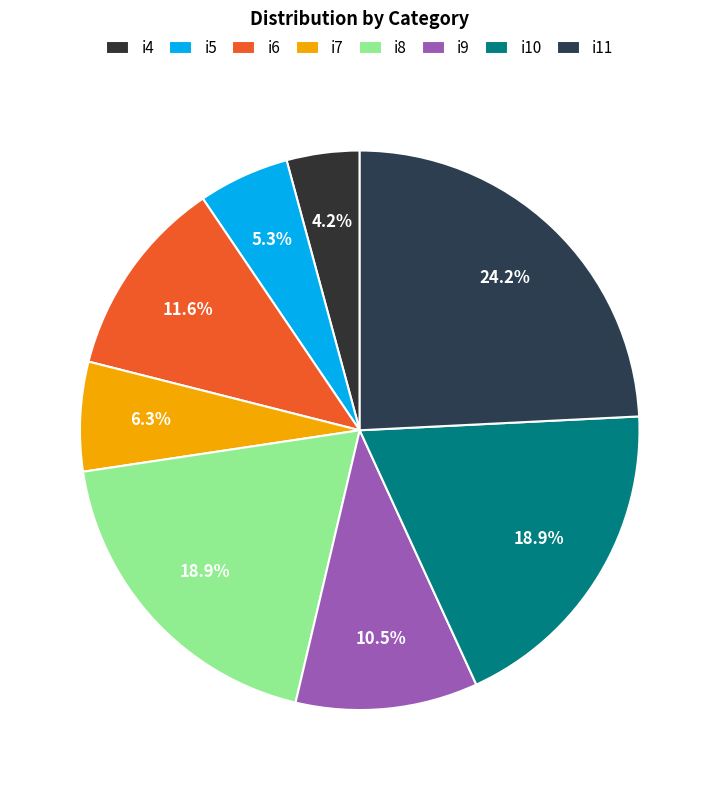

The i9 slice represents 11% of the pie. True or false?

True